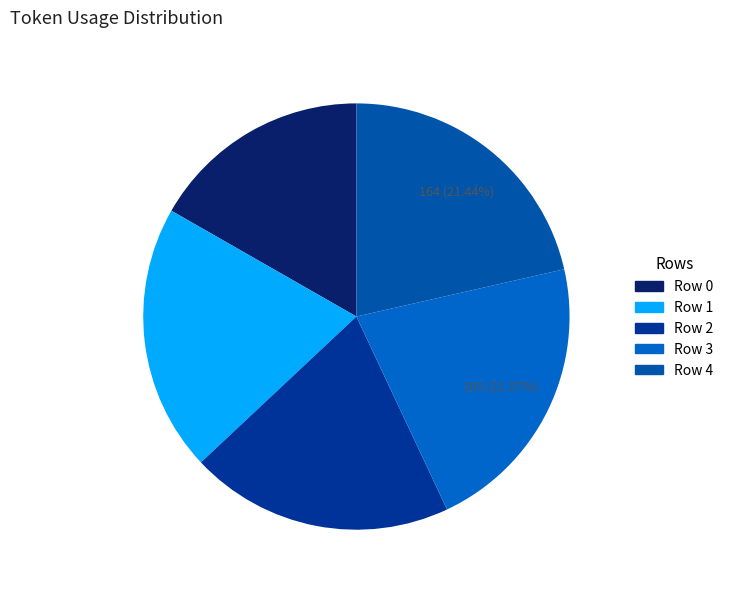

To the nearest percent, what portion does Row 4 represent?

21%